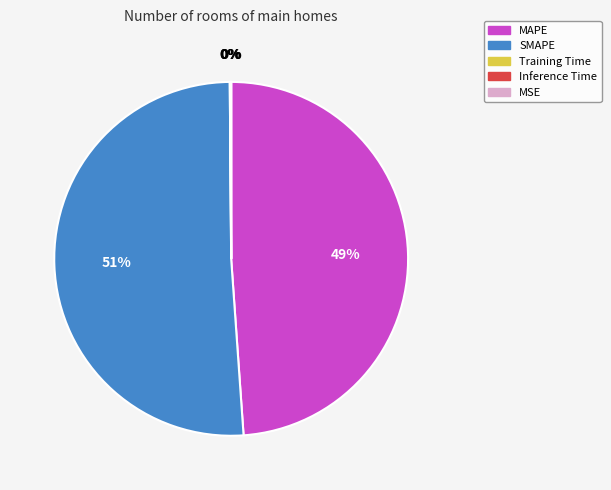

Is it true that SMAPE is 51% of the pie?

True